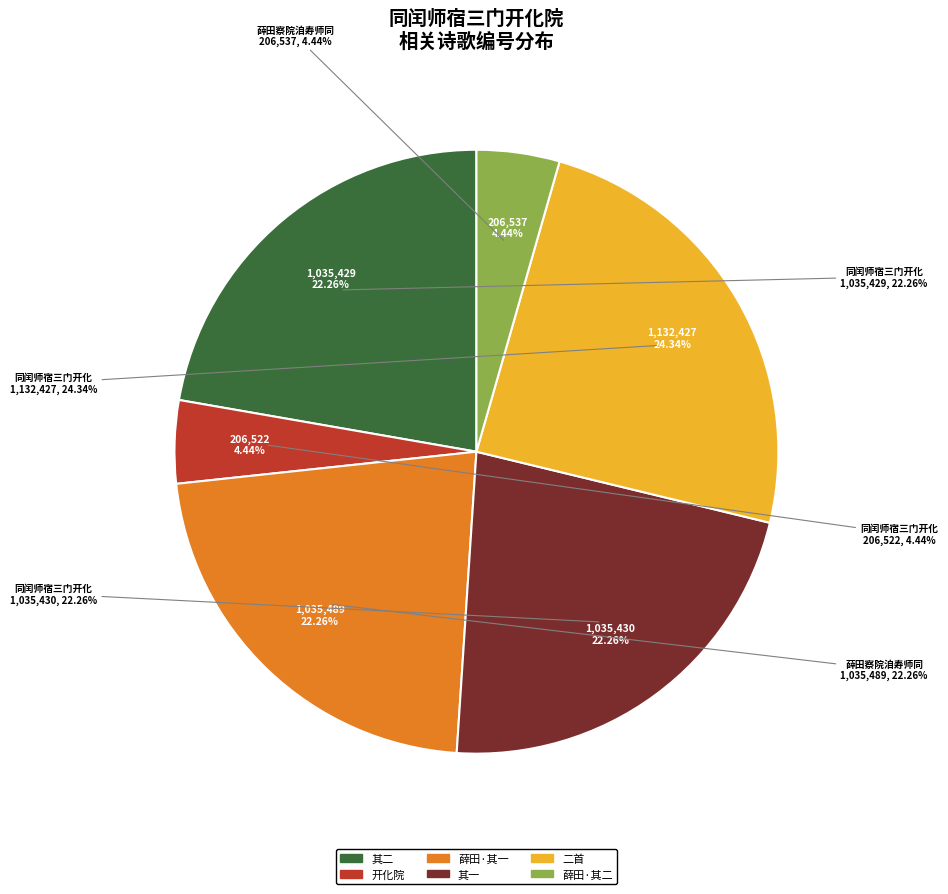

What is the largest slice in the pie chart?

同闰师宿三门开化院二首